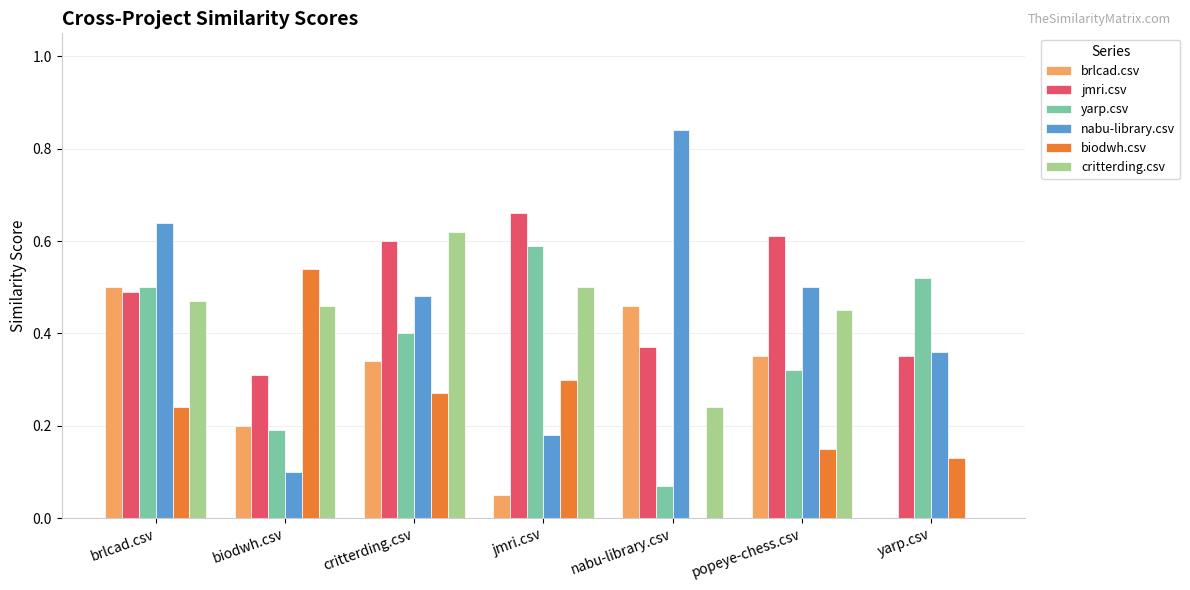

True or false: critterding.csv has a value of 0.9 at critterding.csv.

False